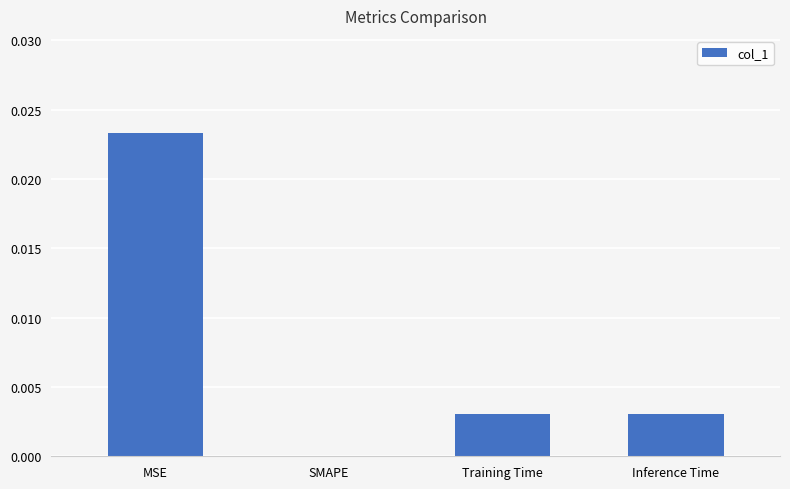

Which has a higher value, Training Time or SMAPE?

Training Time